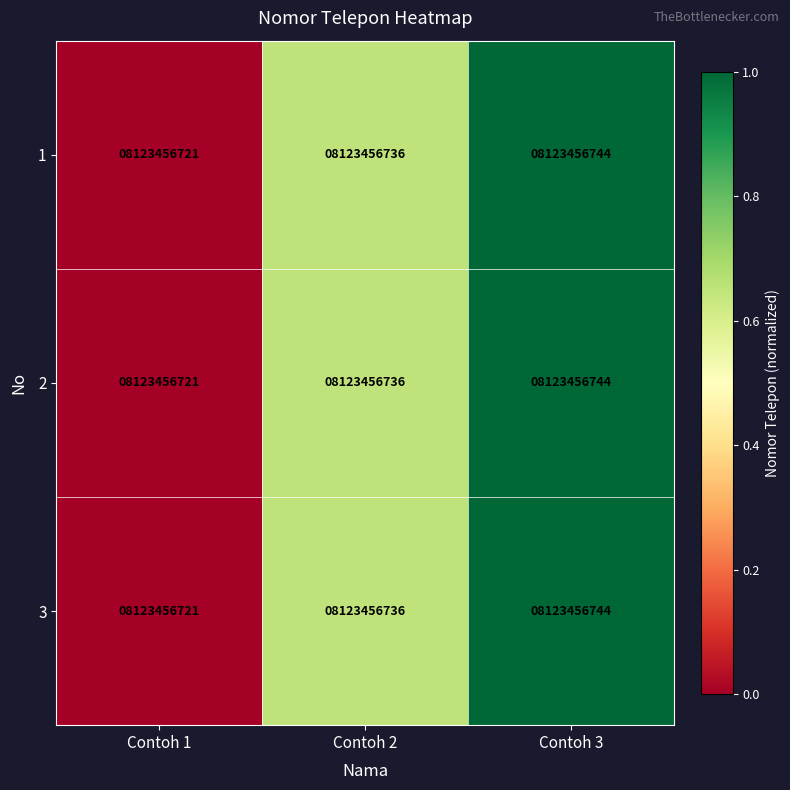

Which category has the lowest value across all series?

Contoh 1